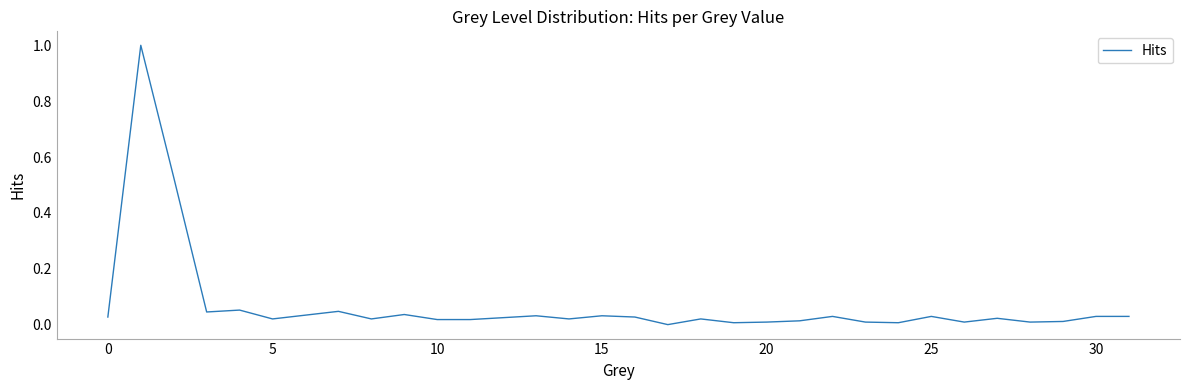

Does the chart display data point markers on the line(s)?

No